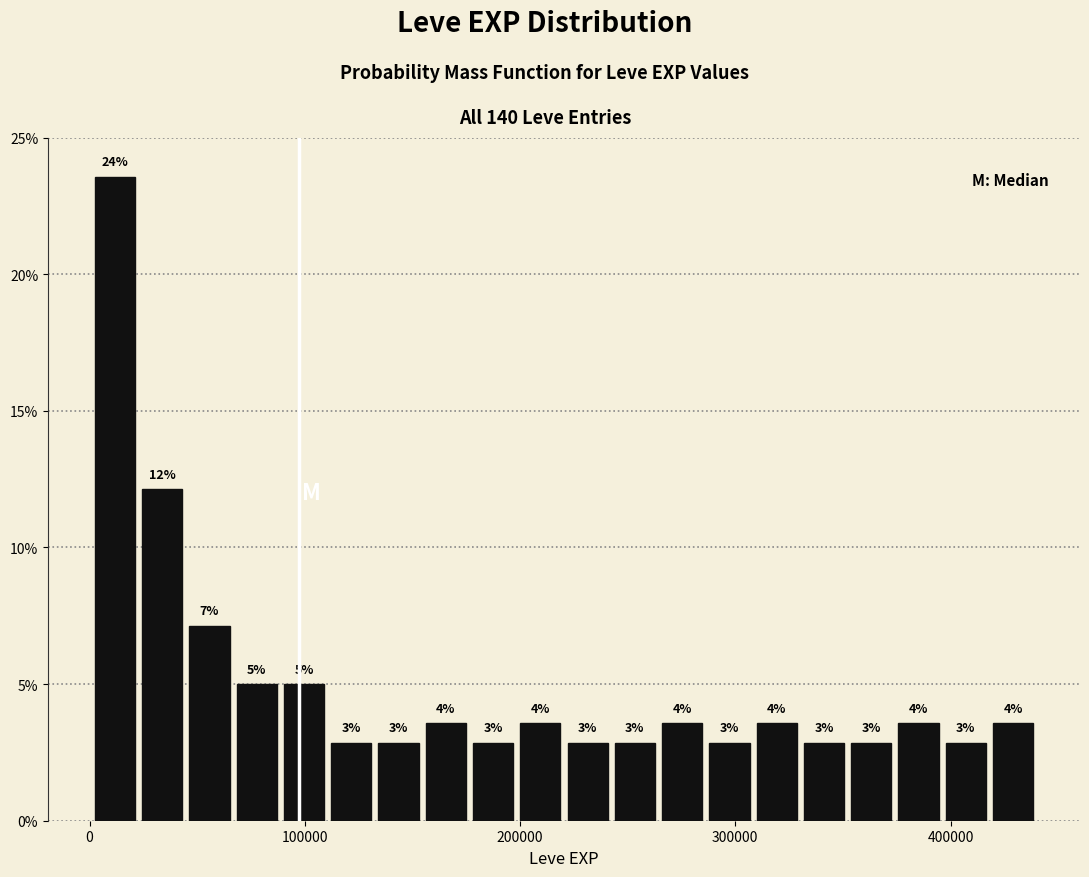

Read against the x-axis, roughly where is the centre of the tallest bar?

10000